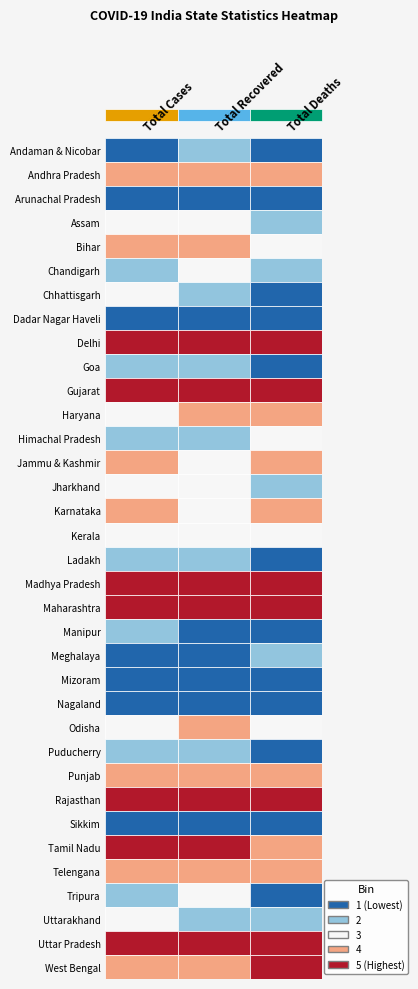

At how many categories does at least one series exceed 26485?

1